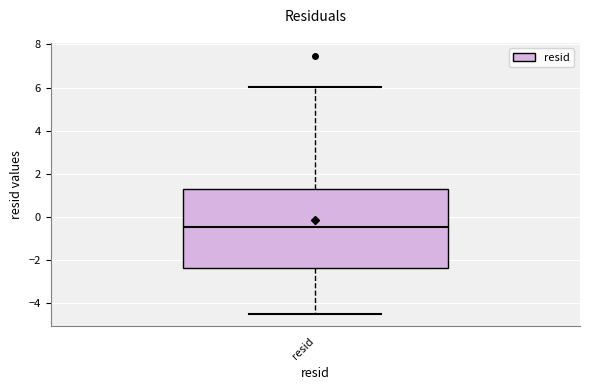

Where does the lower whisker of the box for resid end on the y-axis? The values are not printed on the chart, so give them approximately, as read against the axis.

-4.4